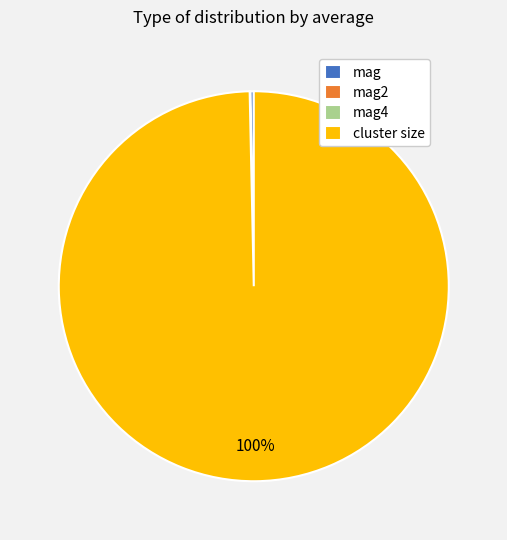

Is it true that cluster size is 88% of the pie?

False